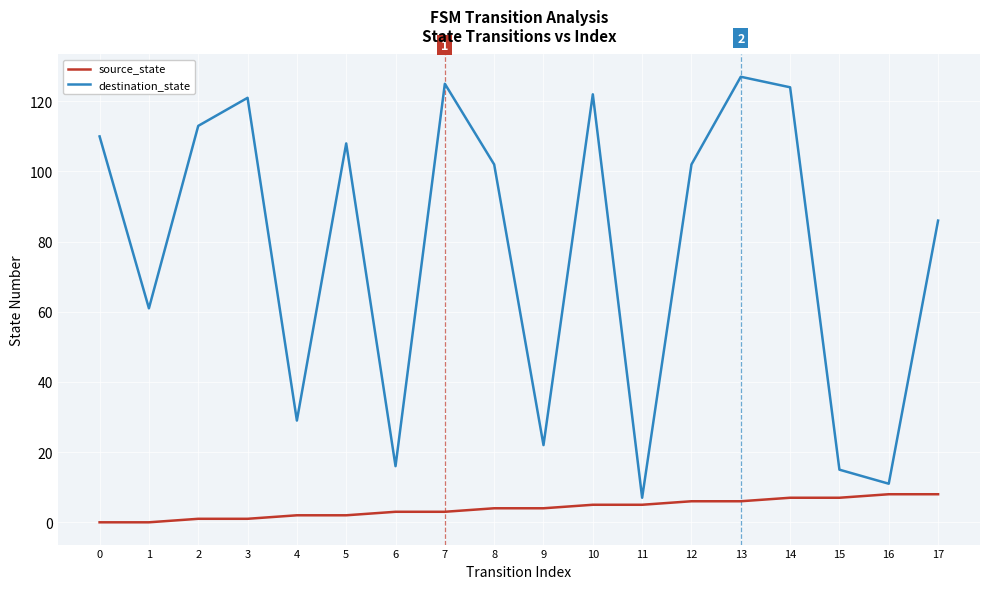

True or false: source_state has a value of 8 at 16.

True